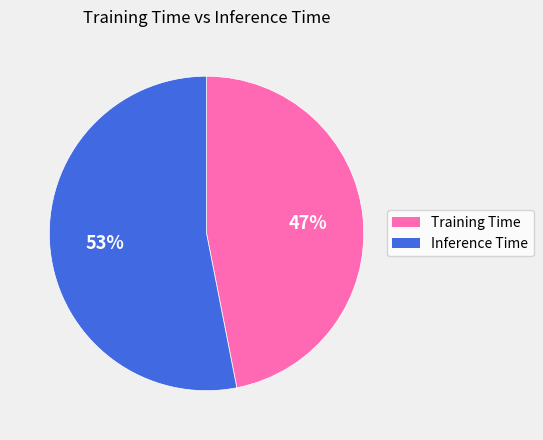

The Inference Time slice represents 53% of the pie. True or false?

True